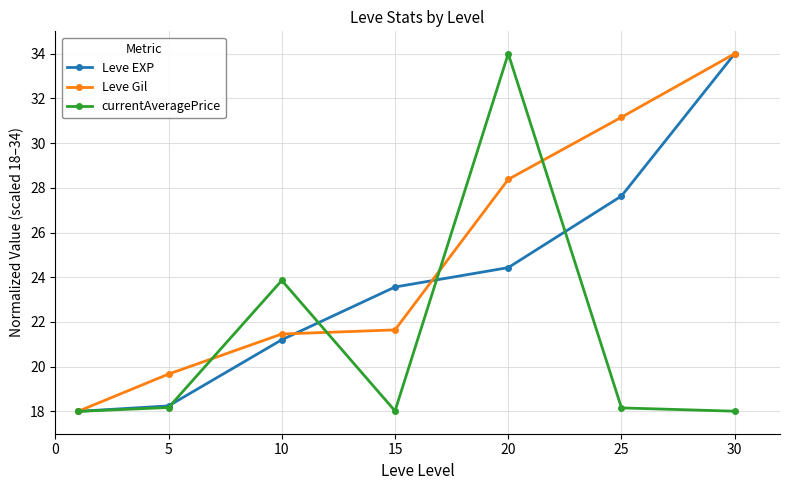

What is the difference between the maximum and minimum values in the Leve EXP series?

16.0